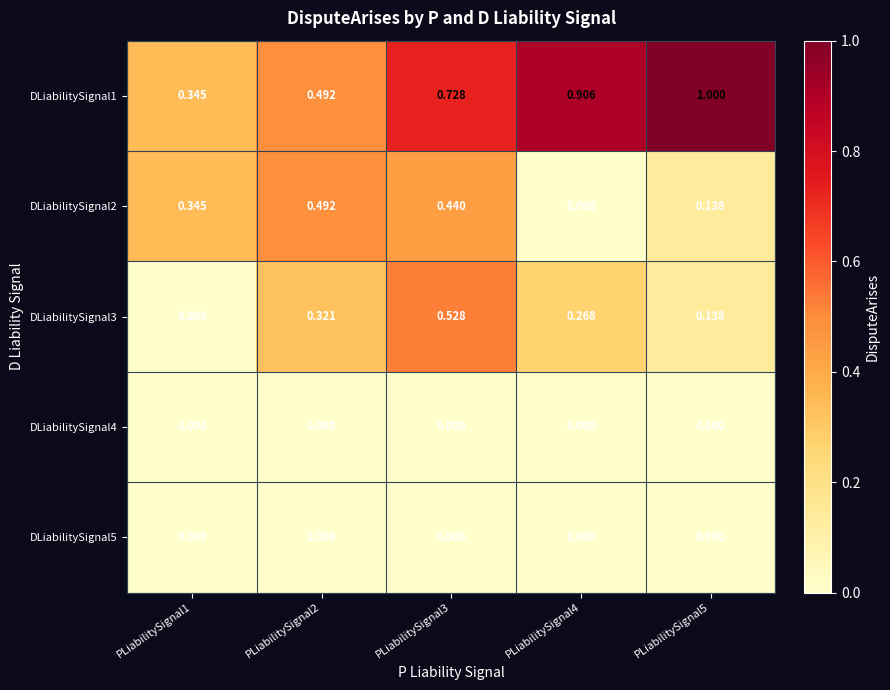

What is the total value across all series at PLiabilitySignal1?

0.7